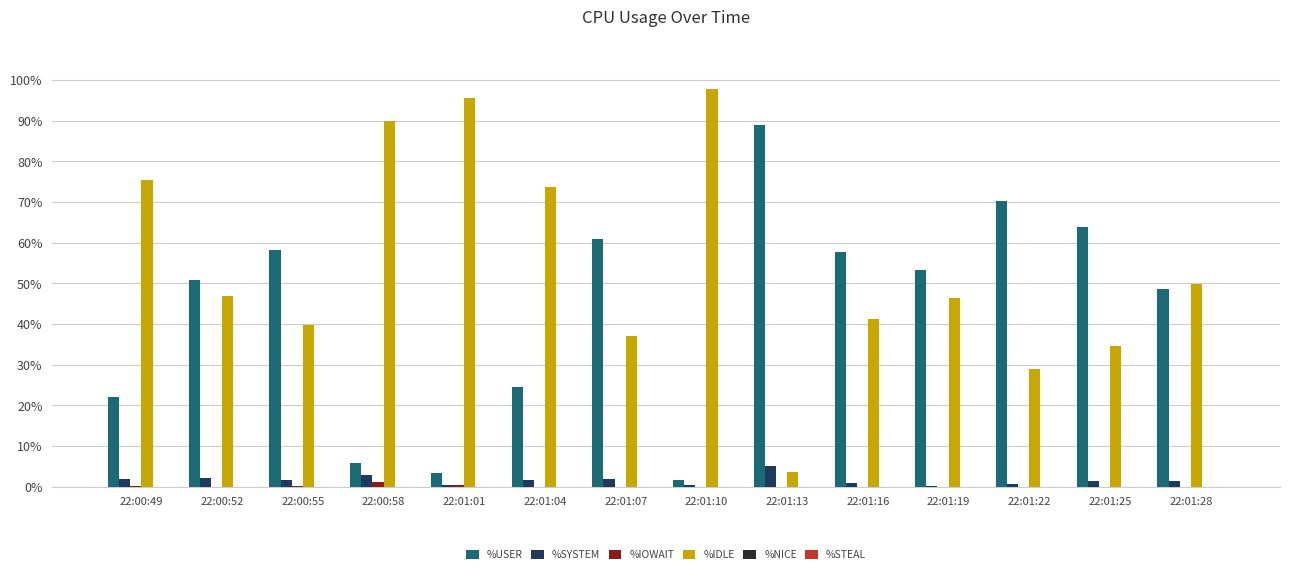

The value of %IOWAIT at 22:01:04 is 0.0. True or false?

True